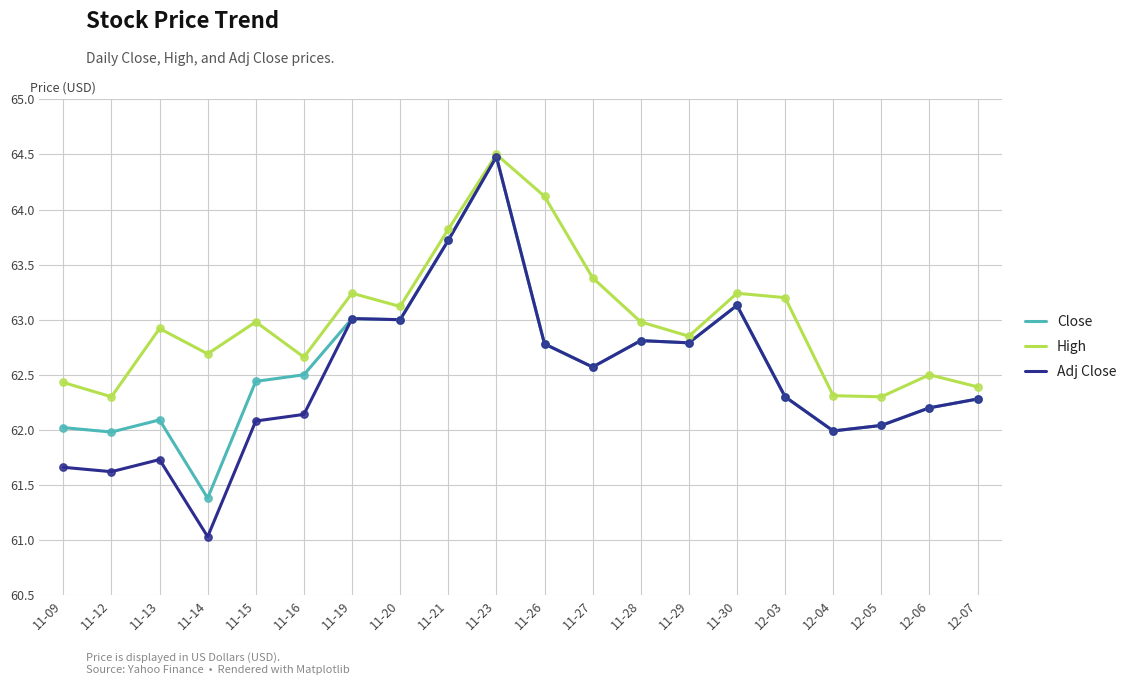

What is the total value across all series at 11-21?

191.3